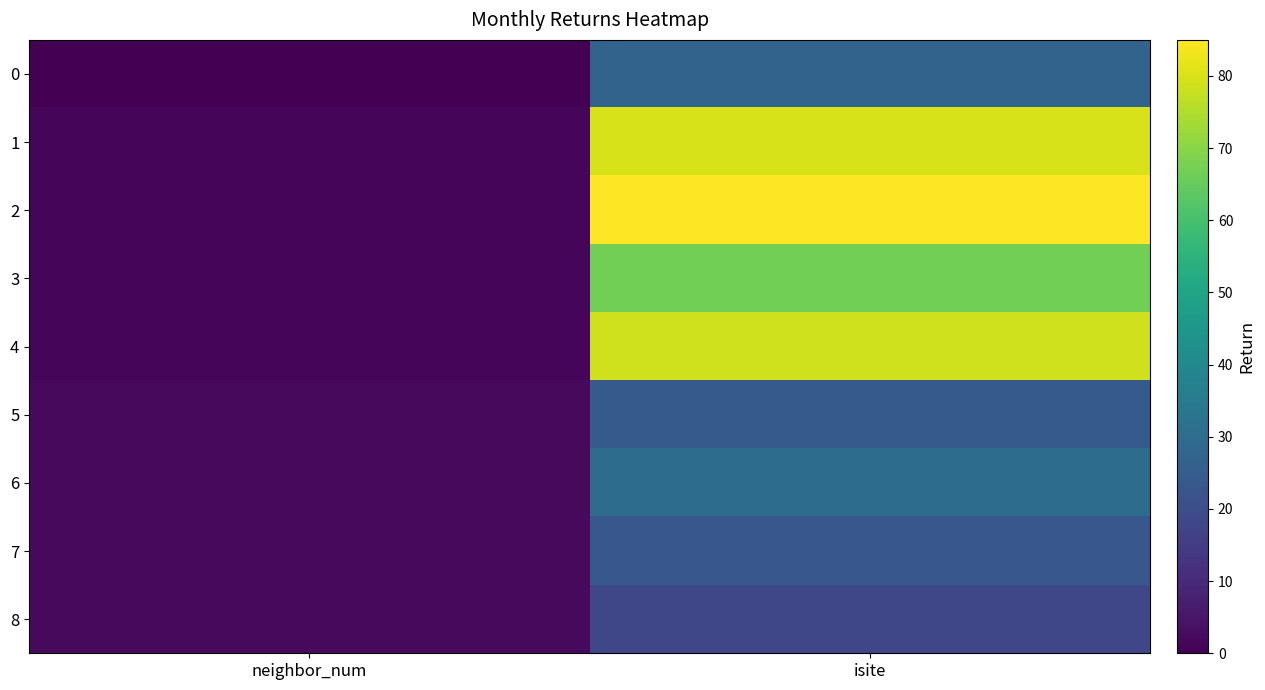

Which category has the lowest value across all series?

neighbor_num